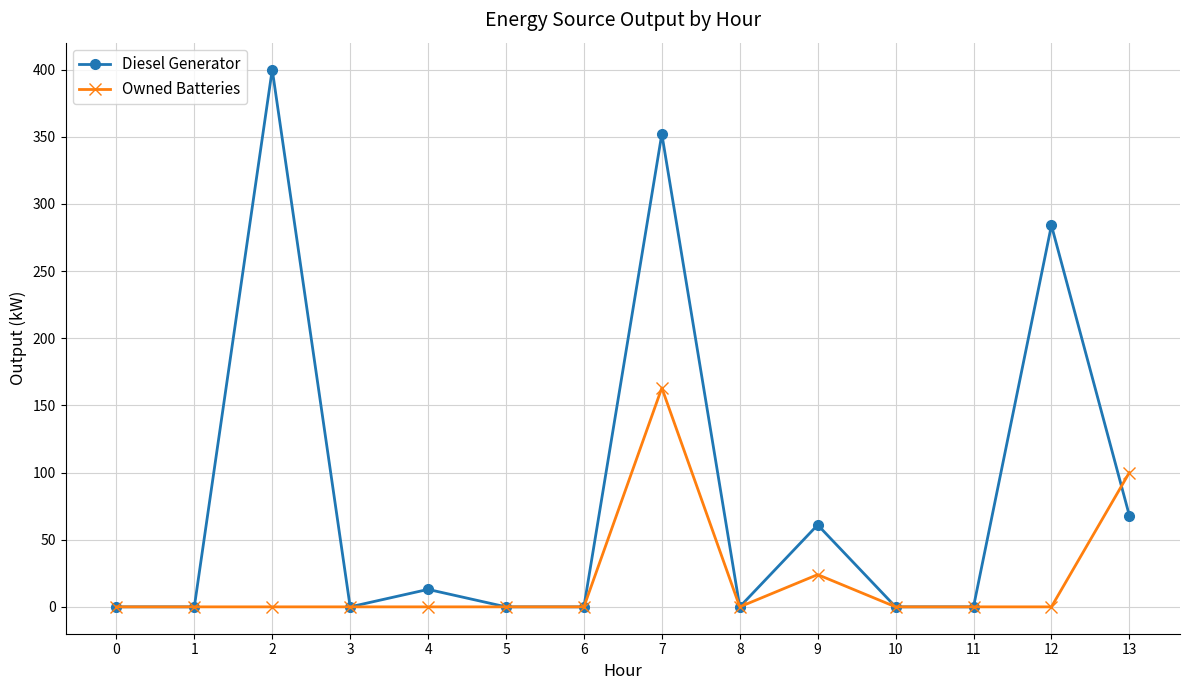

How many categories are shown in the chart?

14